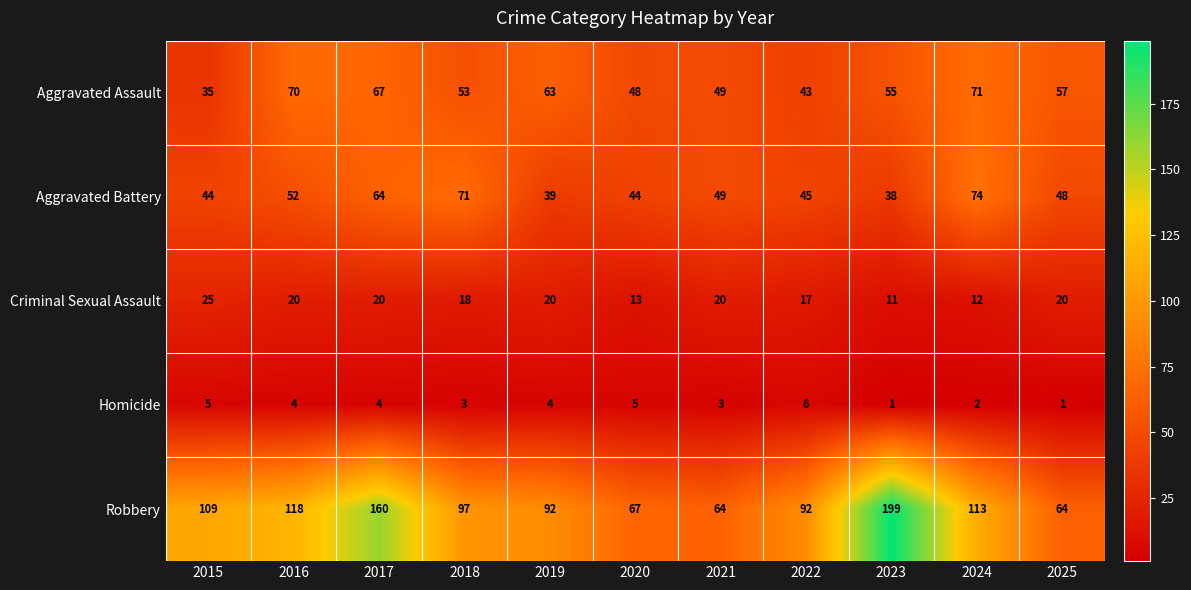

Which series has the largest range (max minus min)?

Robbery